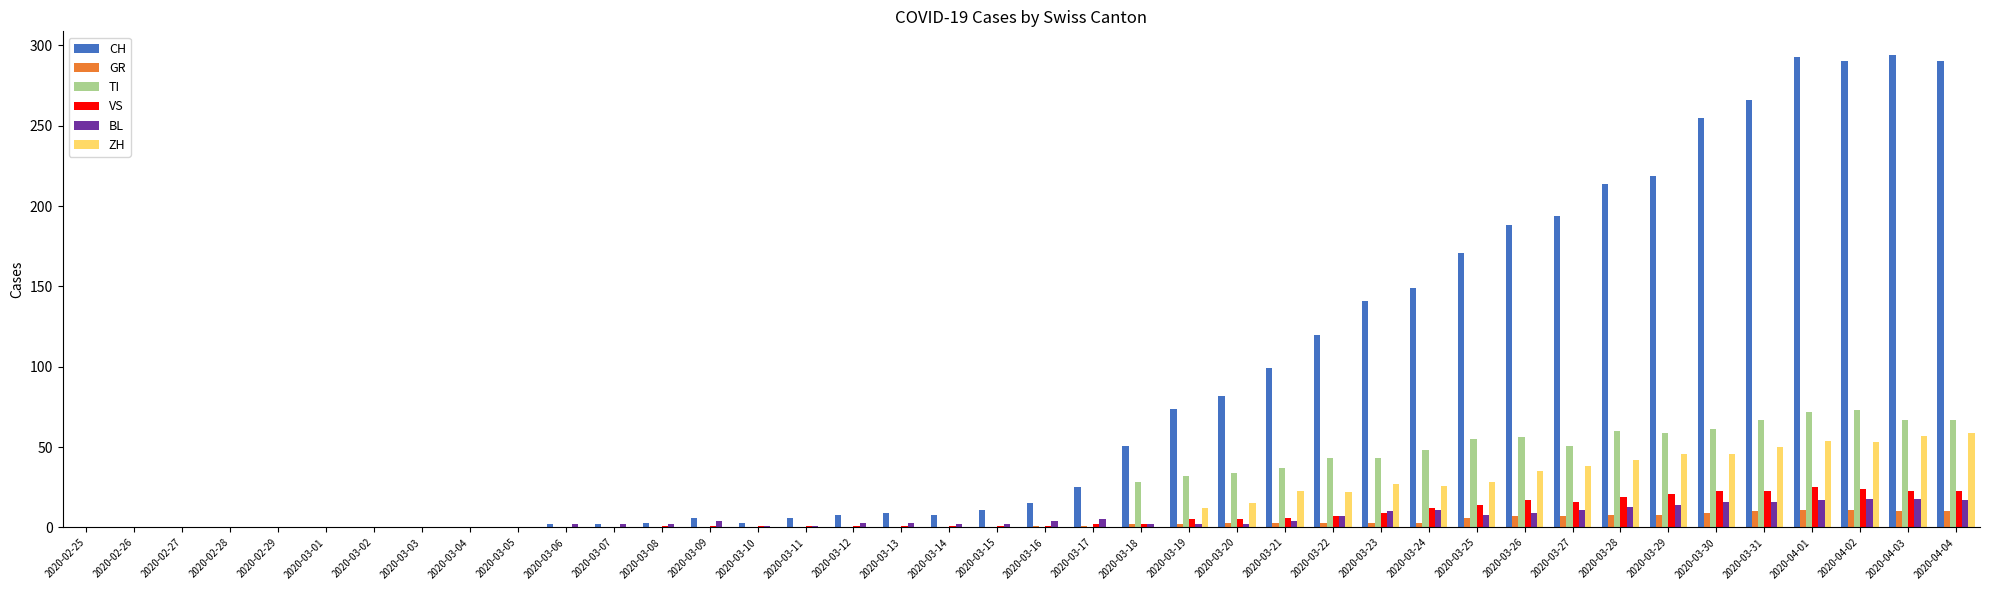

What is the sum of all VS values?

285